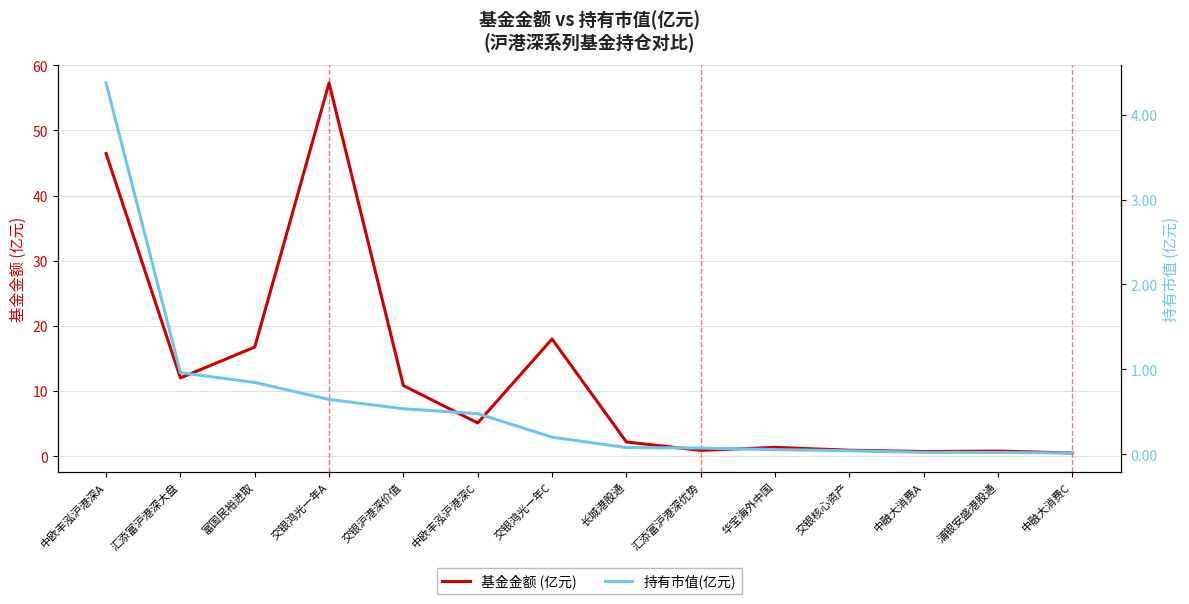

Reading left to right, extract all data points from this chart.

基金金额 (亿元): 46.5	12.0	16.7	57.3	10.8	5.1	18.0	2.2	0.9	1.4	0.9	0.7	0.8	0.5
持有市值(亿元): 4.4	1.0	0.8	0.6	0.5	0.5	0.2	0.1	0.1	0.1	0.0	0.0	0.0	0.0